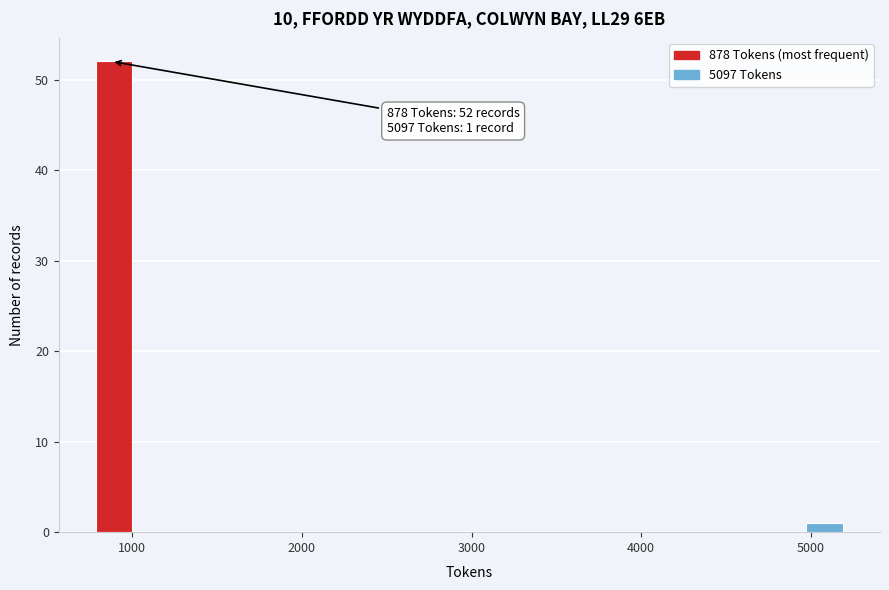

Read against the x-axis, roughly where is the centre of the tallest bar?

900